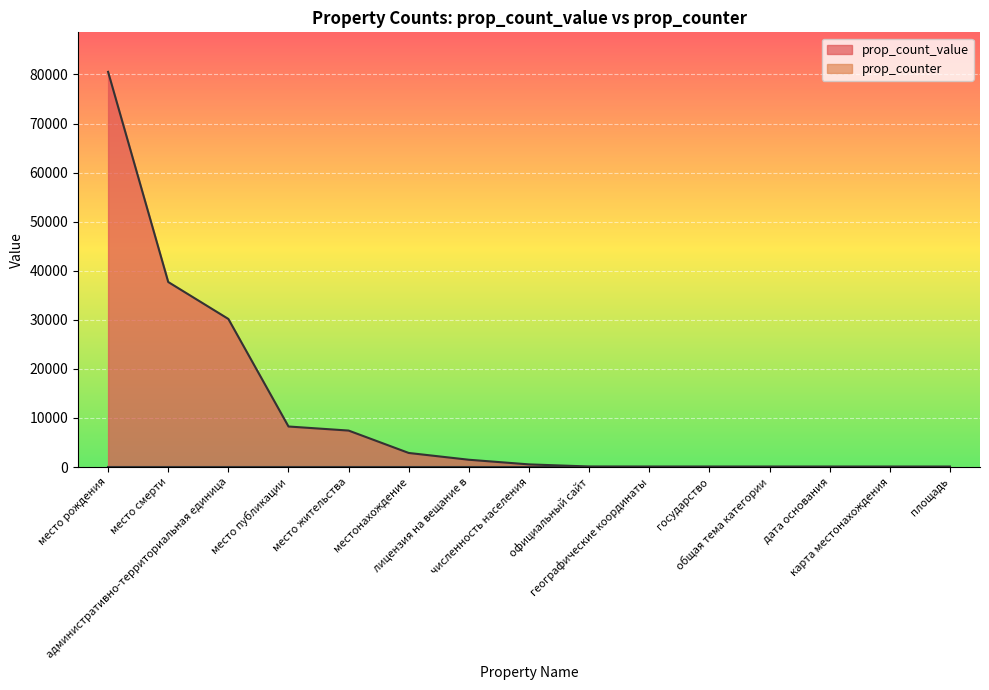

What position from the left is место жительства?

5